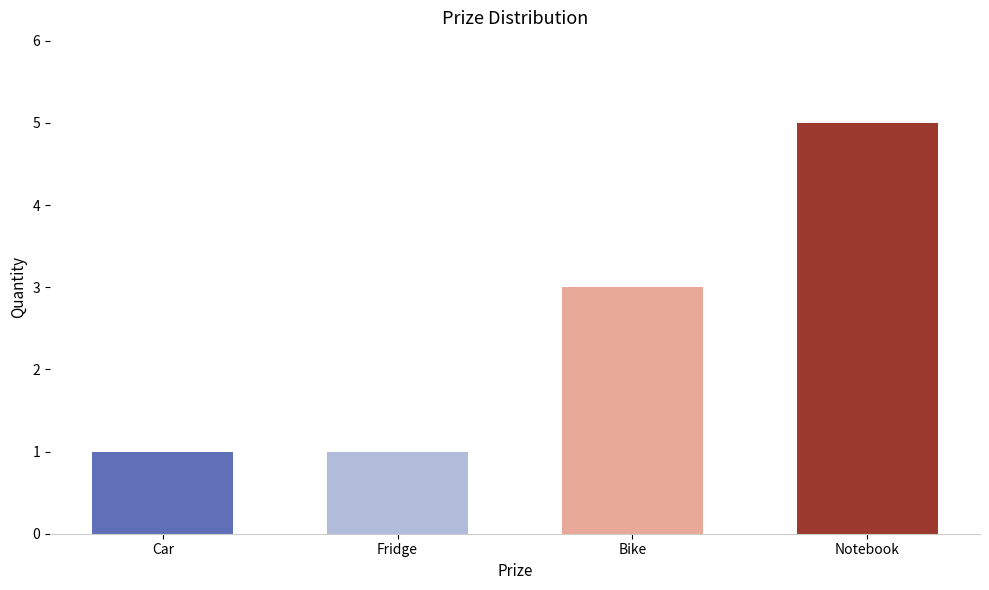

What is the label of the 4th bar from the right?

Car